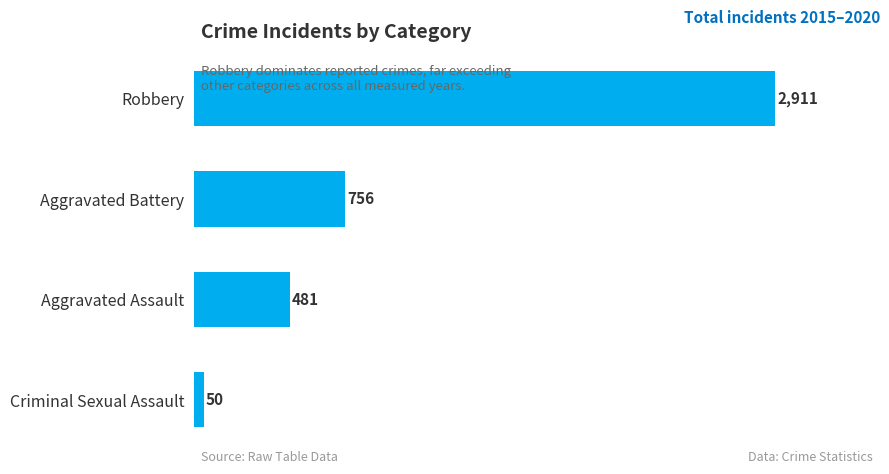

Between Aggravated Assault and Criminal Sexual Assault, which is larger?

Aggravated Assault